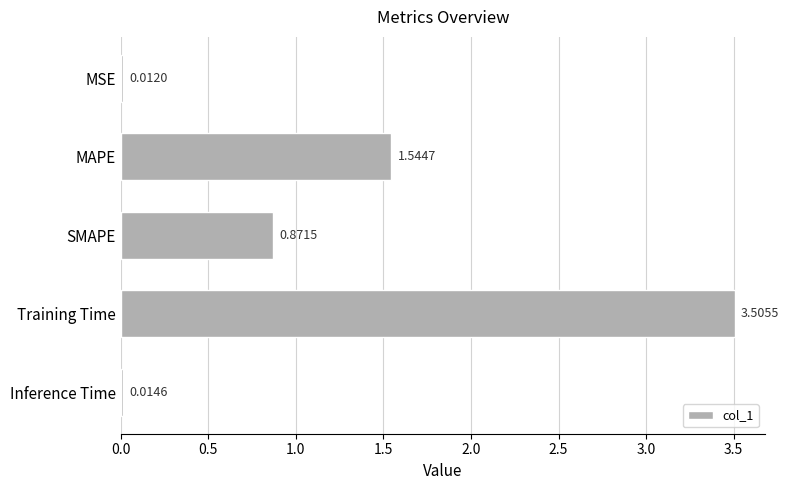

Which category has the highest value across all series?

Training Time